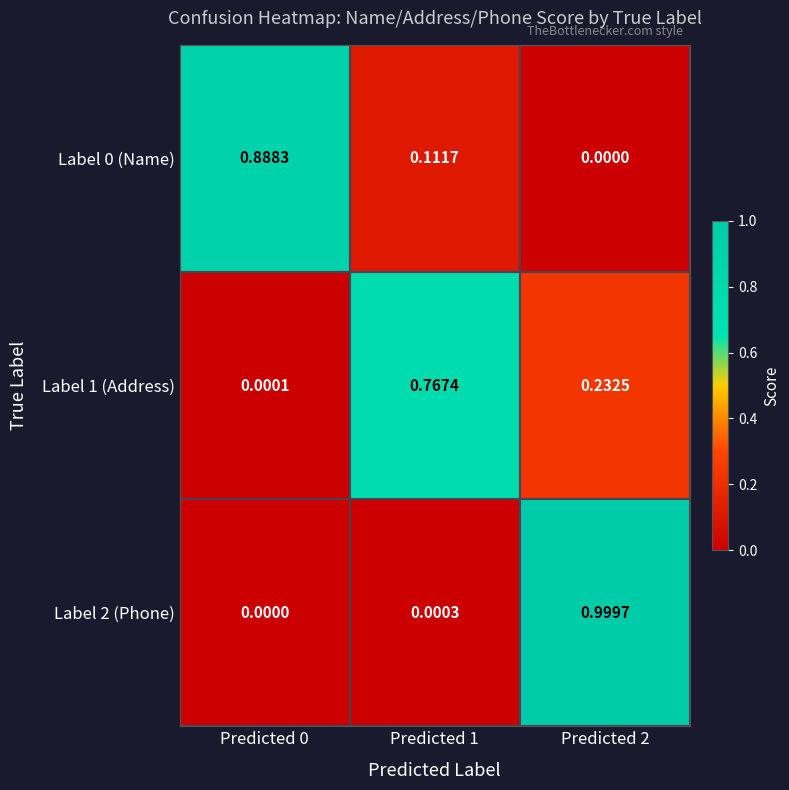

At which category is the sum across all series the highest?

Predicted 2